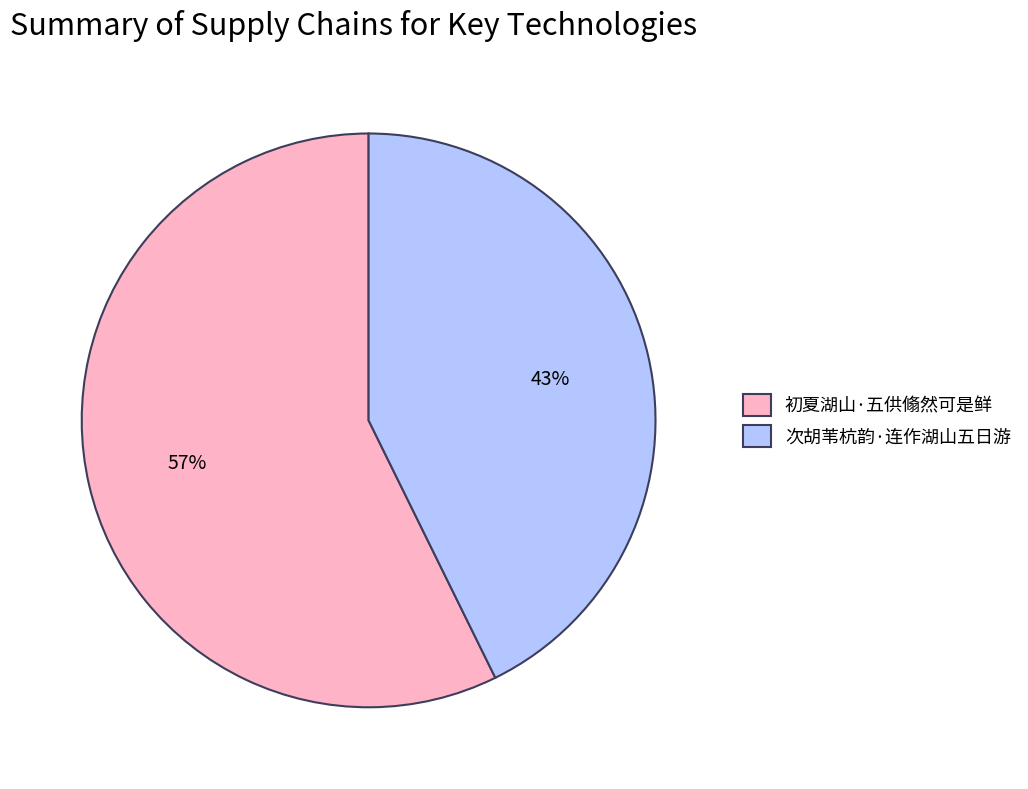

Is there any slice that represents more than half of the pie?

Yes